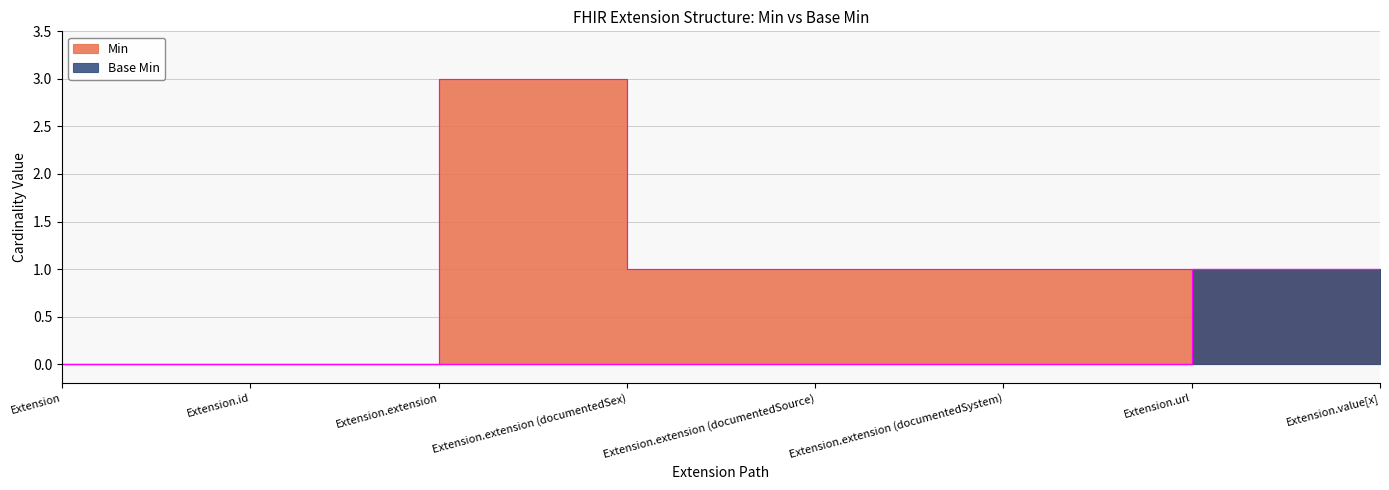

Rank the series by their average value, from highest to lowest.

Min, Base Min